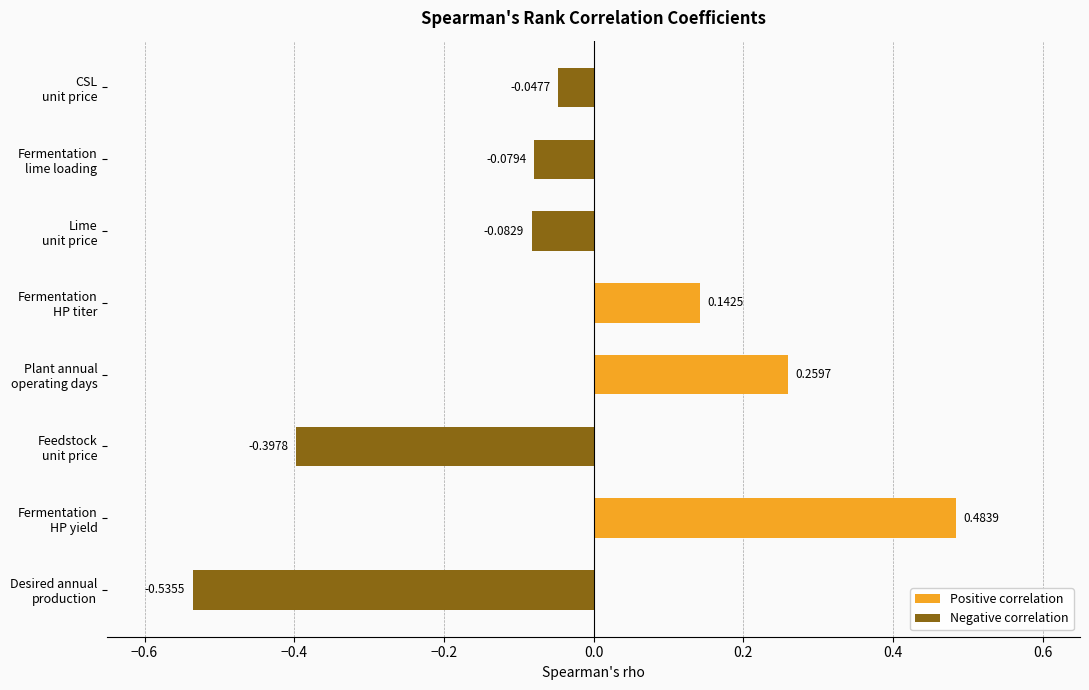

How many values in the Positive correlation series exceed 0?

3